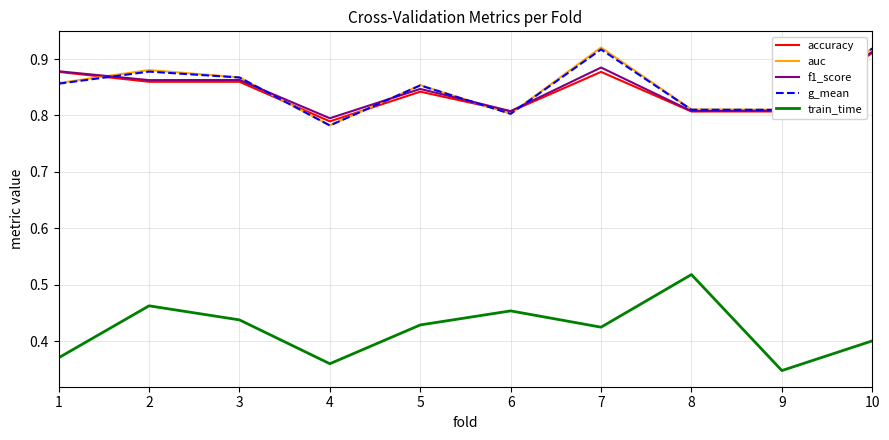

Is the value of train_time at 8 greater than the value of auc at 7?

No